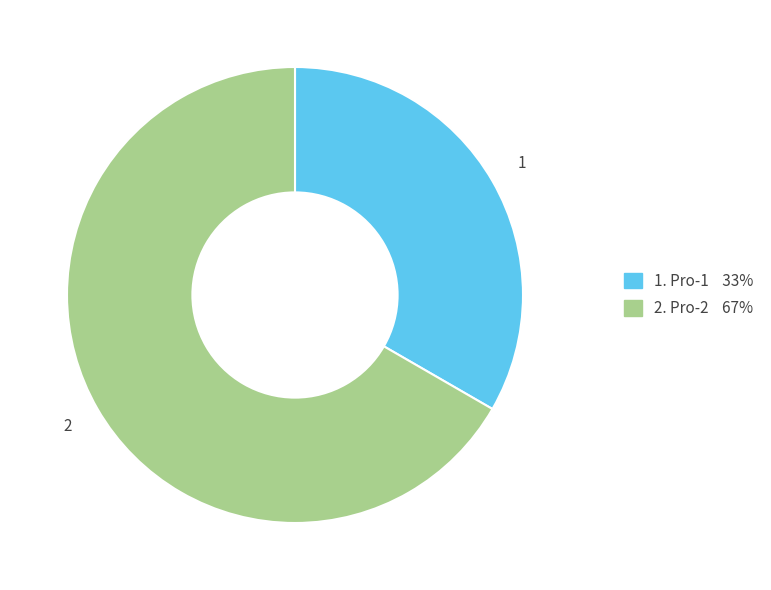

Does any single category account for the majority?

Yes